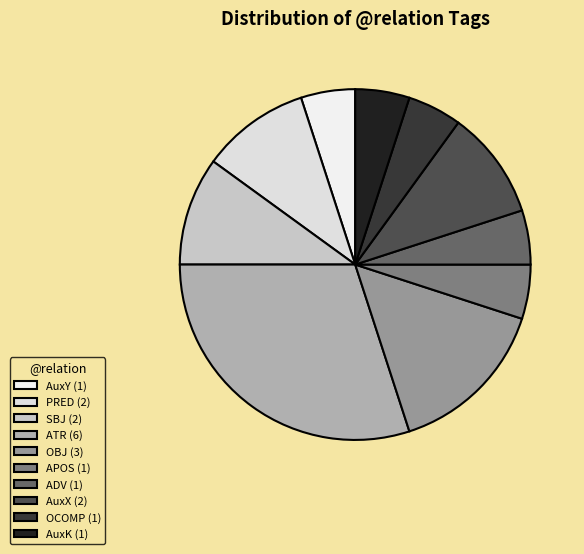

Does any single category account for the majority?

No